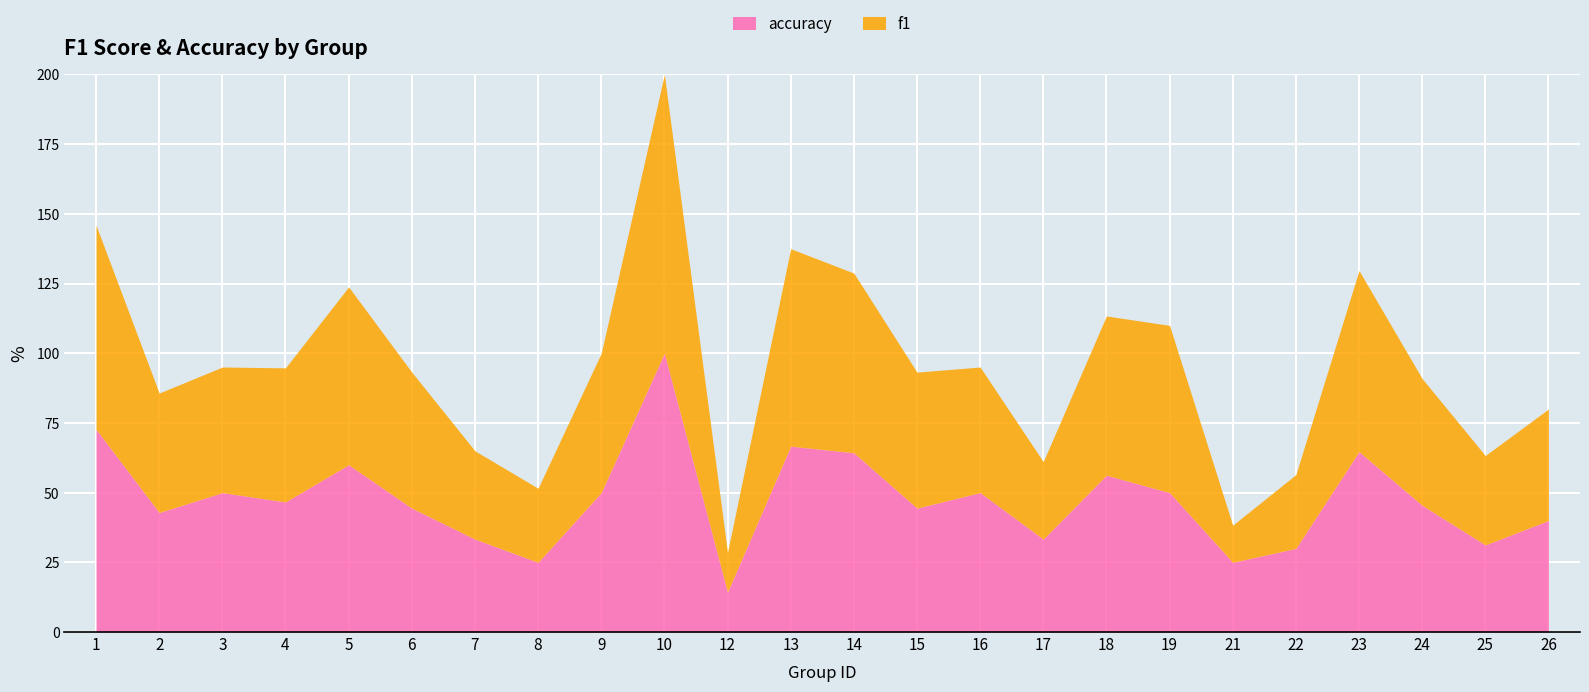

List the series in order of their overall mean, highest first.

accuracy, f1